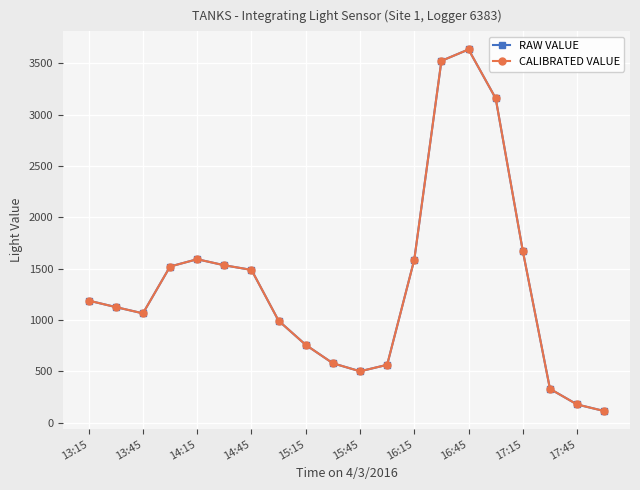

True or false: RAW VALUE and CALIBRATED VALUE intersect in this chart.

False